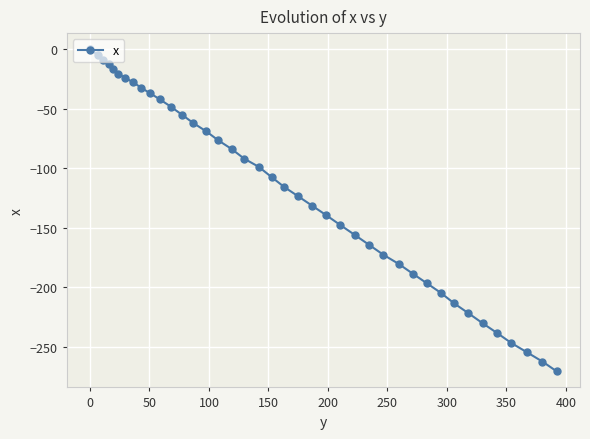

What is the smallest value displayed?

-270.4